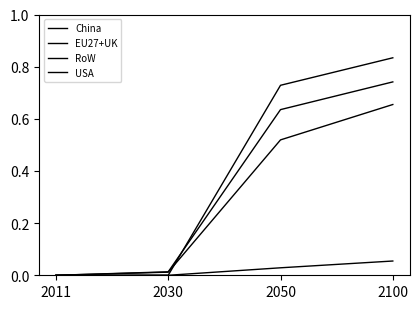

What is the difference between the highest and lowest values at 2050?

0.7